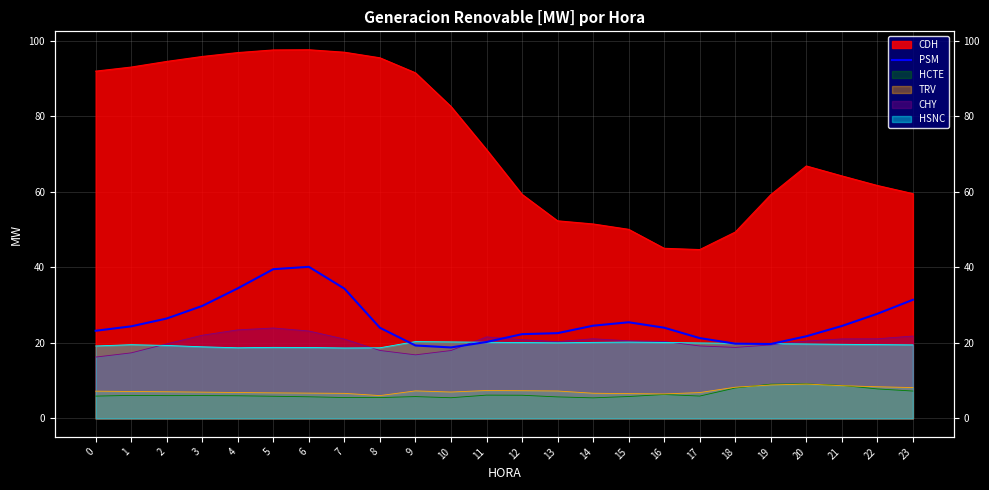

What is the change in value from 0 to 16?

+0.8